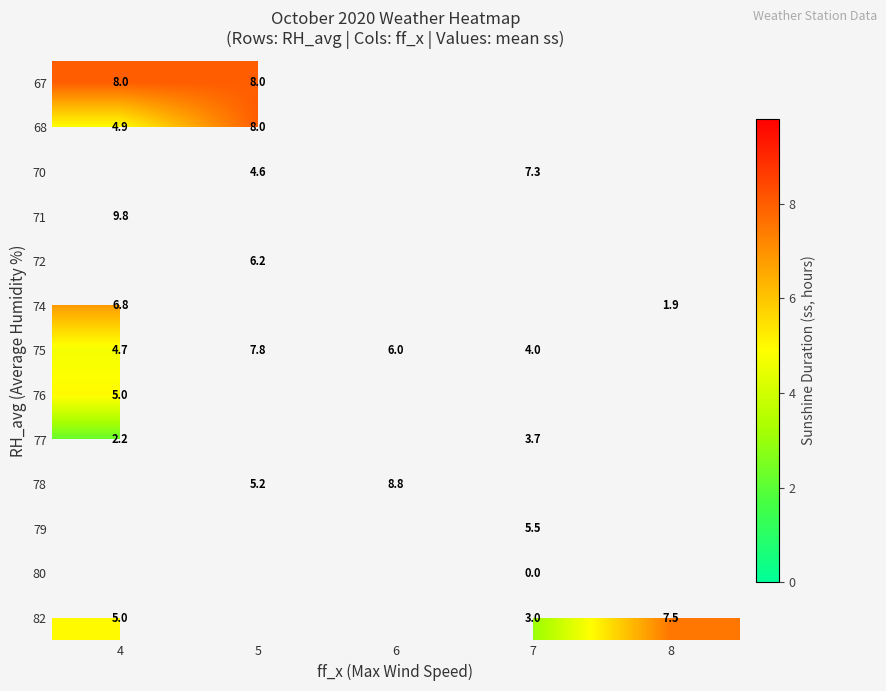

What is the difference between the highest and lowest values at 5?

3.4